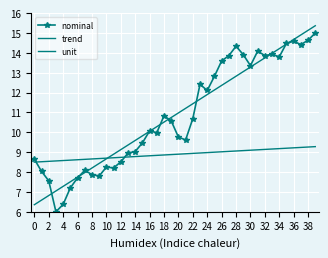

Is this an area chart (filled region under the line)?

No